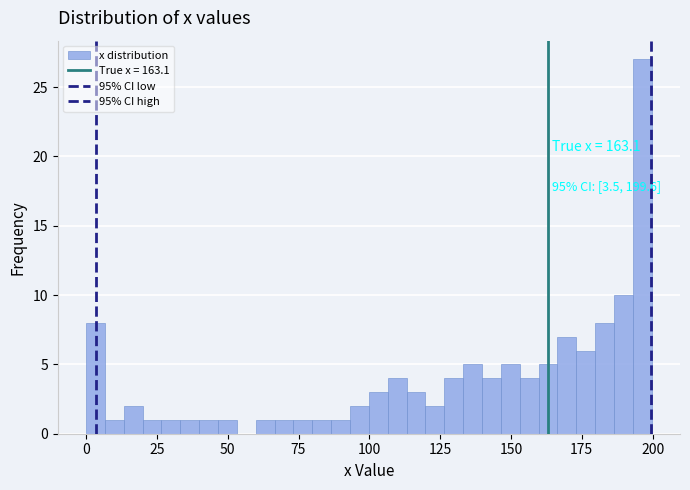

Around what value on the x-axis is the tallest bar? Give the approximate position of its centre, as read against the axis.

195